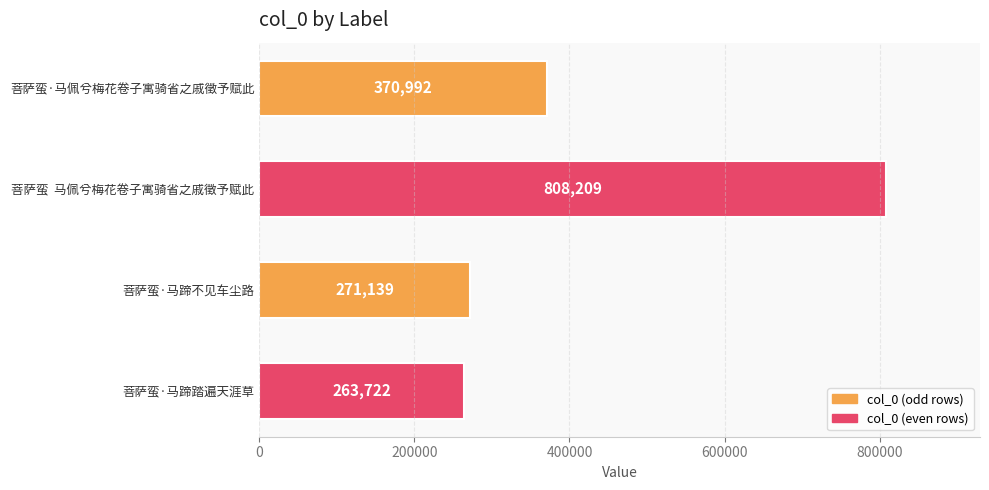

How many values are below 370992?

2